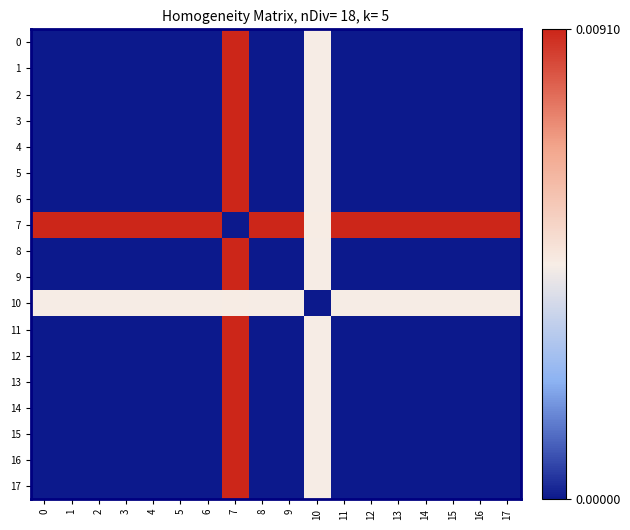

How many distinct data groups are displayed?

18